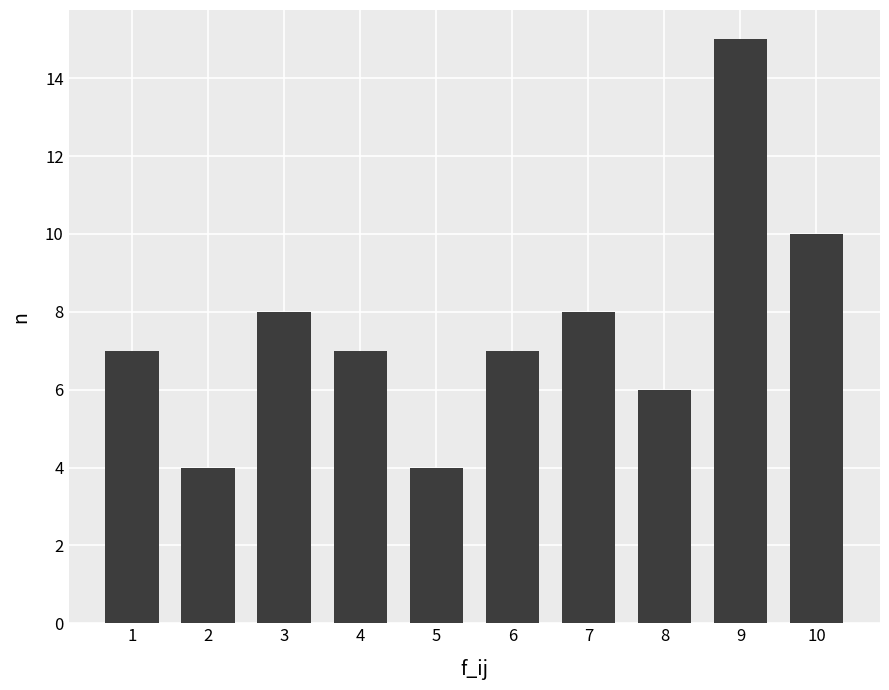

What is the greatest value displayed?

15